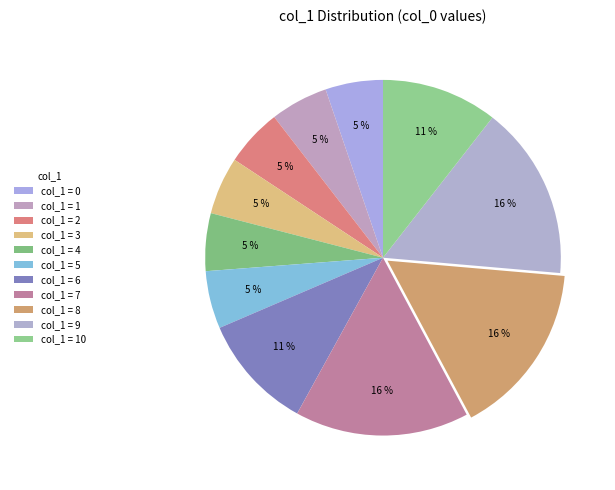

To the nearest percent, what is the average slice percentage?

9%